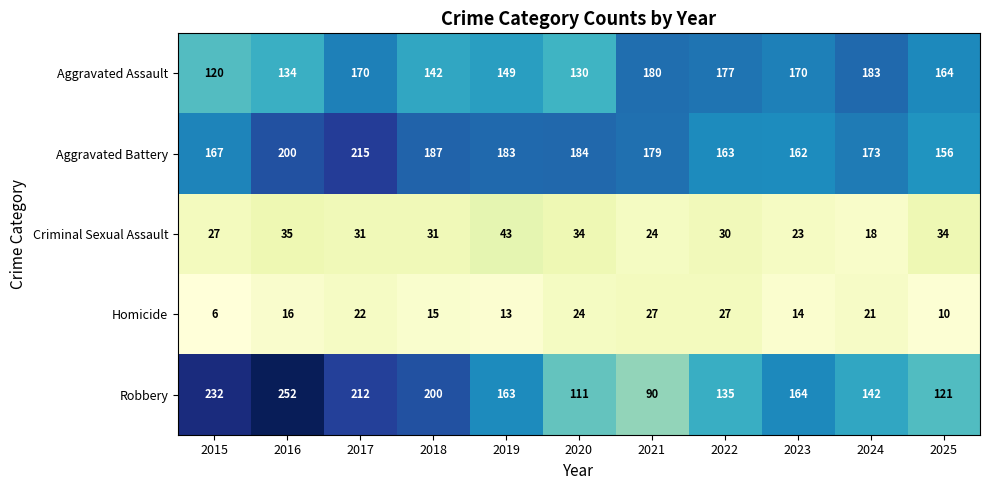

Rank the series by their maximum value, from highest to lowest.

Robbery, Aggravated Battery, Aggravated Assault, Criminal Sexual Assault, Homicide